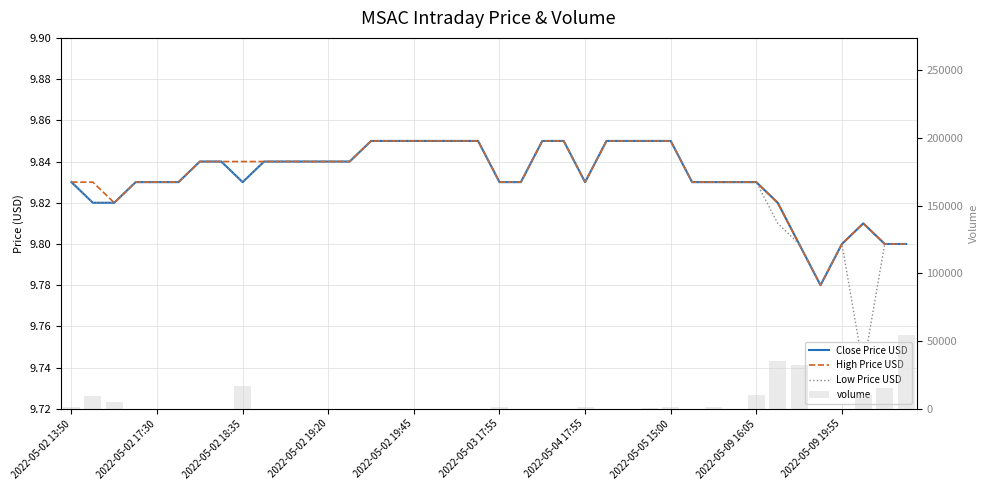

What is the difference between the volume values at 2022-05-02 13:50 and 2022-05-09 19:55?

900.0